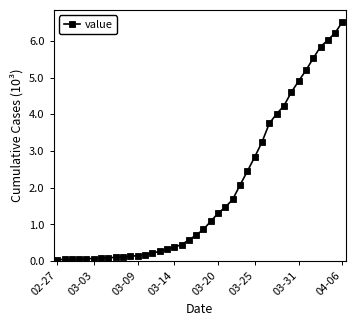

What is the difference between the maximum and minimum values?

6.5